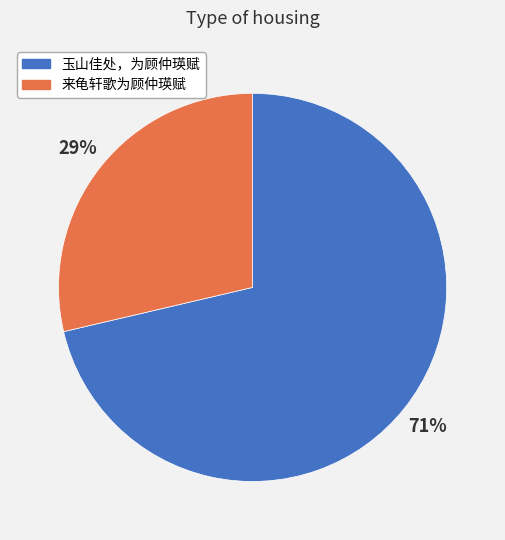

Does 来龟轩歌为顾仲瑛赋 account for over 50% of the chart?

No